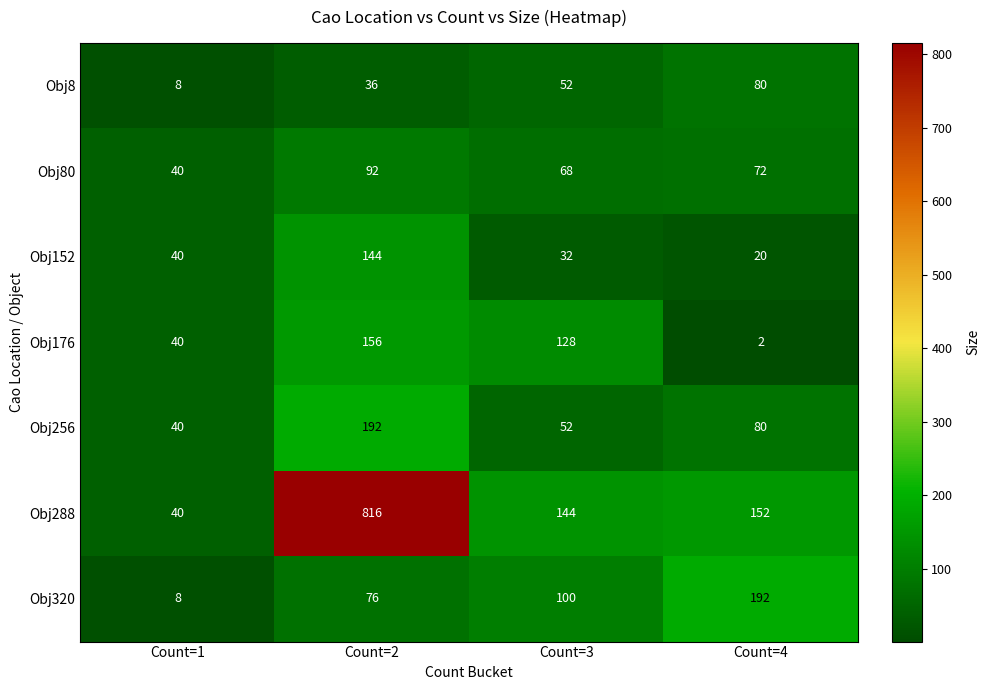

The Obj176 series shows 156 at Count=2. True or false?

True